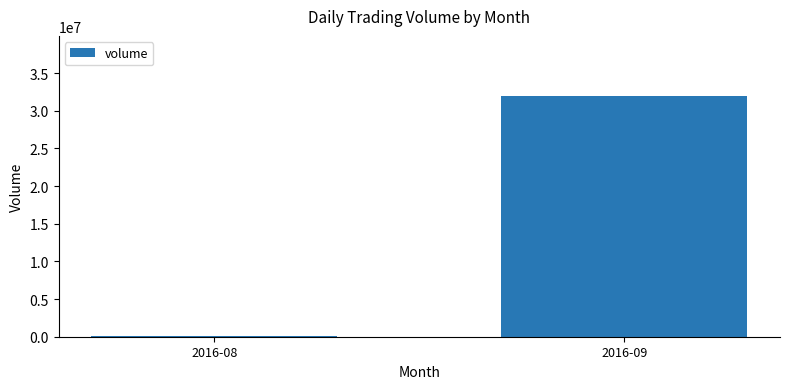

Reading right to left, list all the values displayed in this chart.

31943509	86376